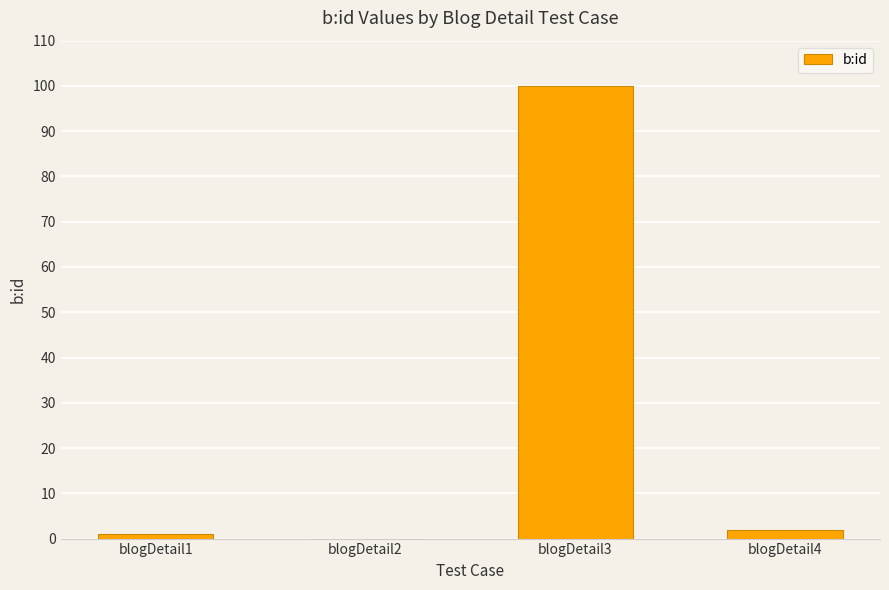

What is the greatest value displayed?

100